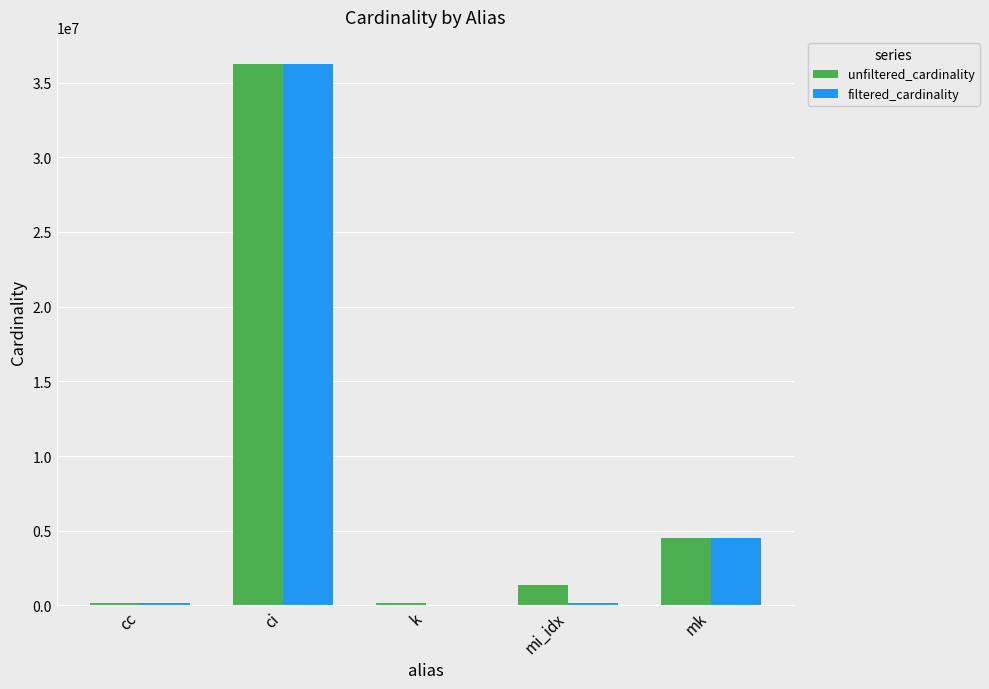

Which series changed the most between mi_idx and mk?

filtered_cardinality